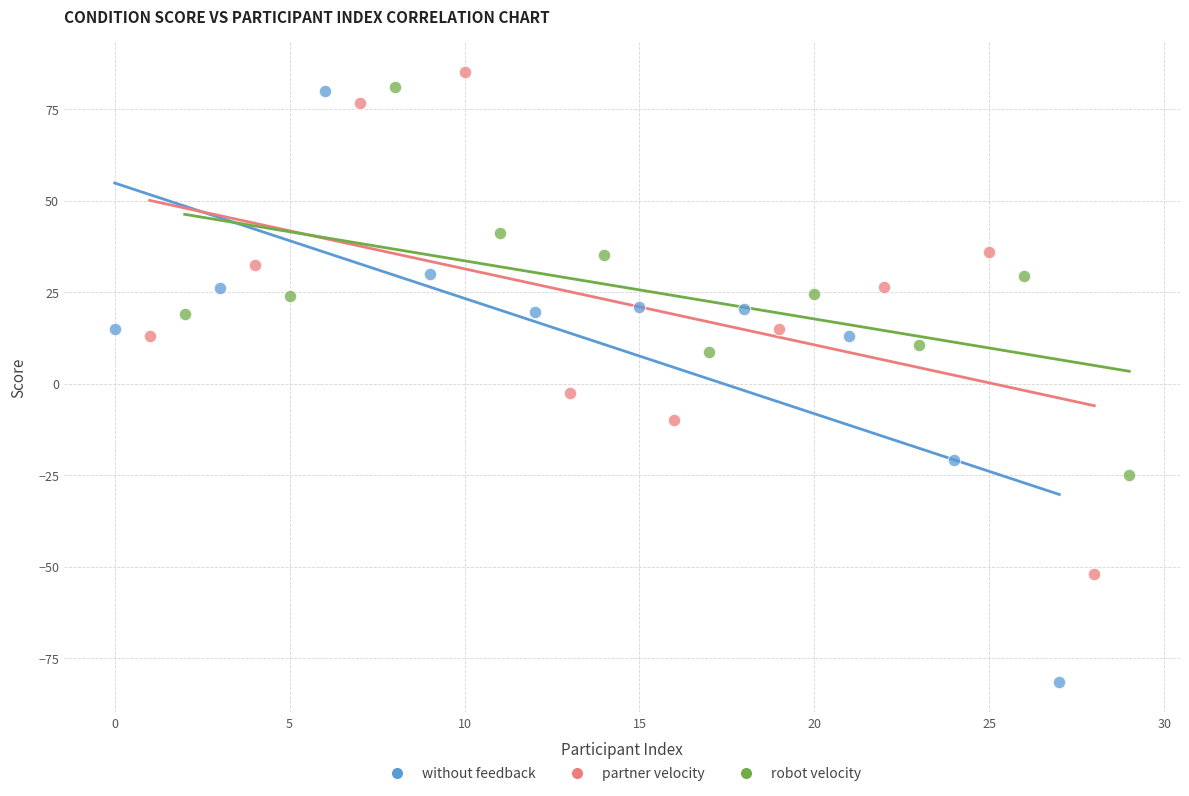

Which series has the widest spread of Y values?

without feedback